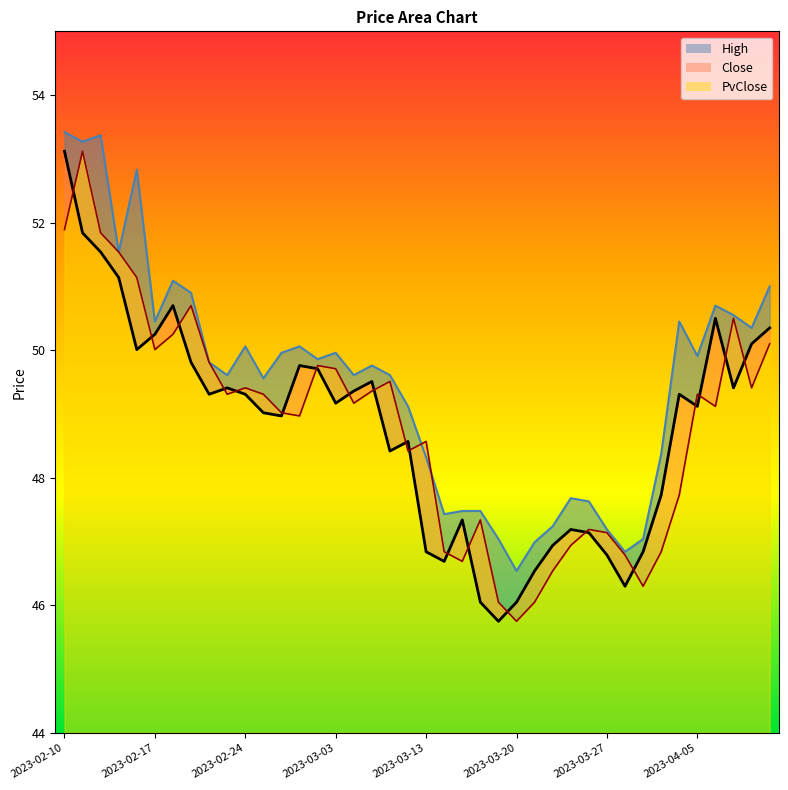

Which category has the lowest value in the PvClose series?

2023-03-20